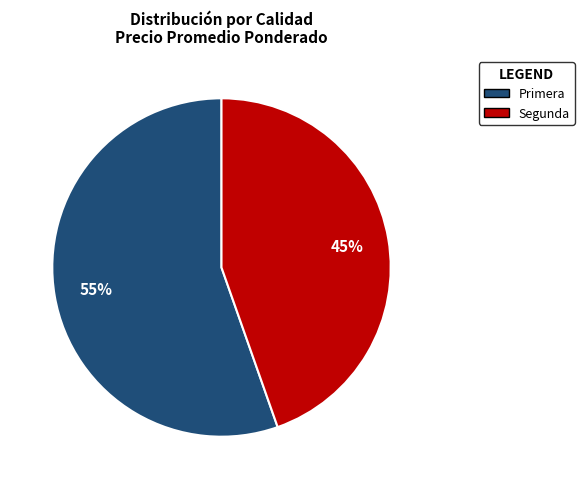

Approximately how many times larger is the value at Segunda compared to Primera?

0.8